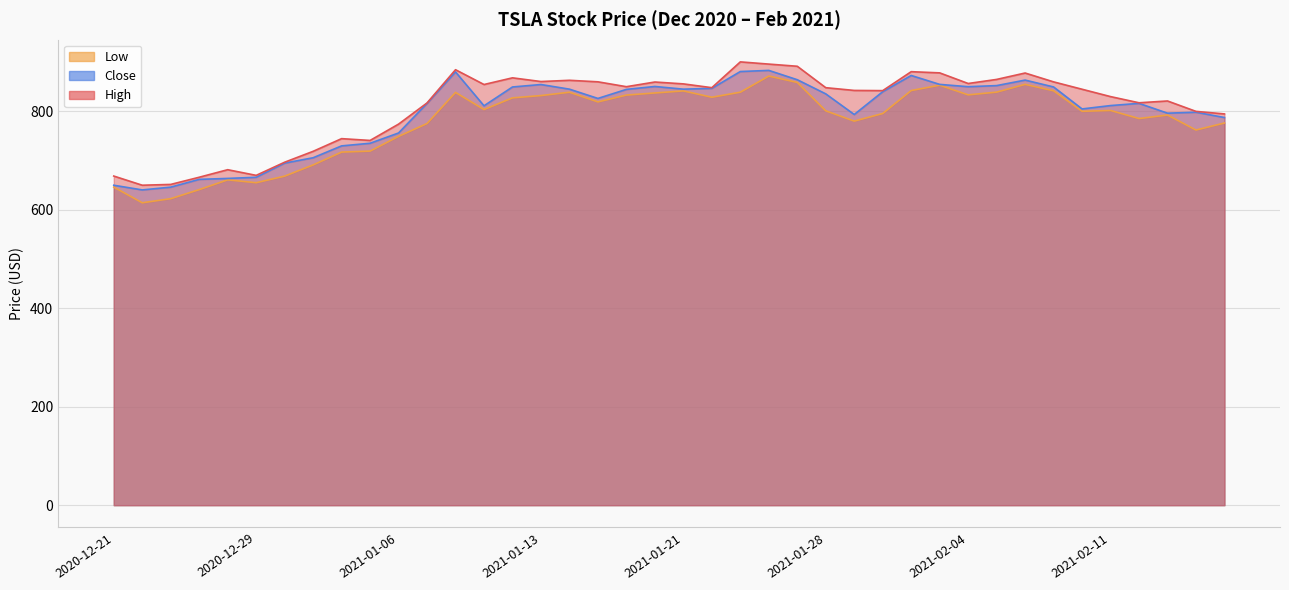

Is it true that Close equals 260.9 at 2021-01-12?

False